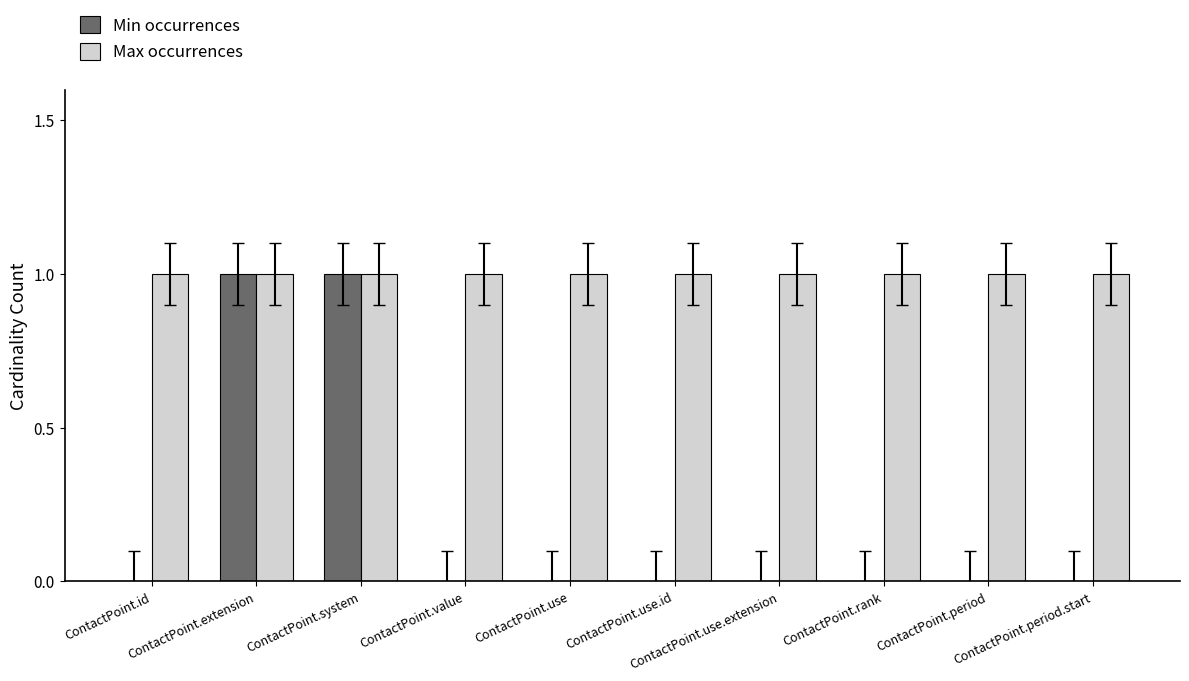

Is it true that Min occurrences equals 0 at ContactPoint.use.extension?

True